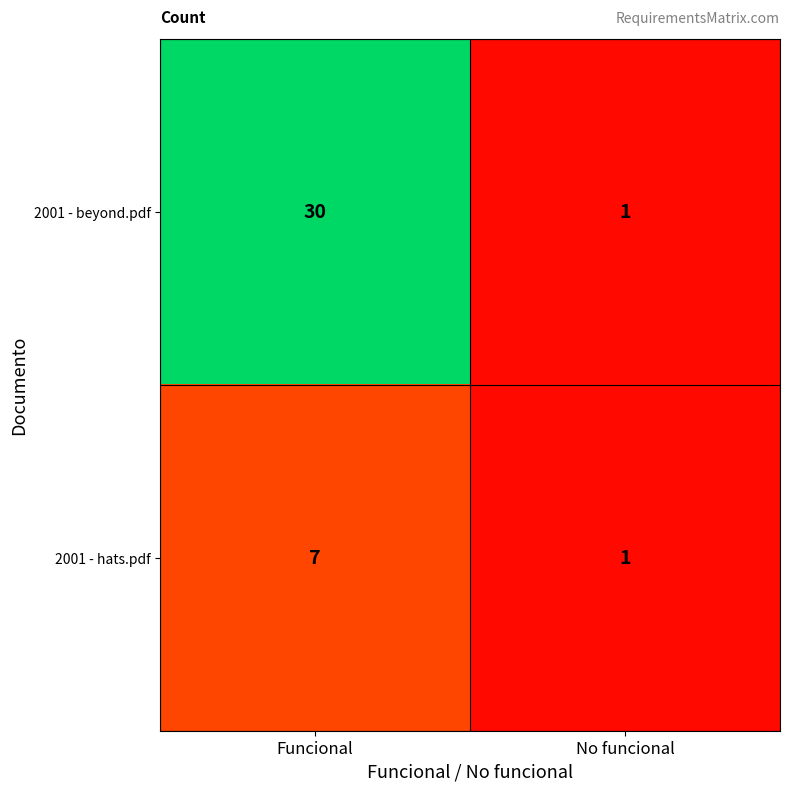

Reading right to left, list all the values displayed in this chart.

2001 - beyond.pdf: 1	30
2001 - hats.pdf: 1	7